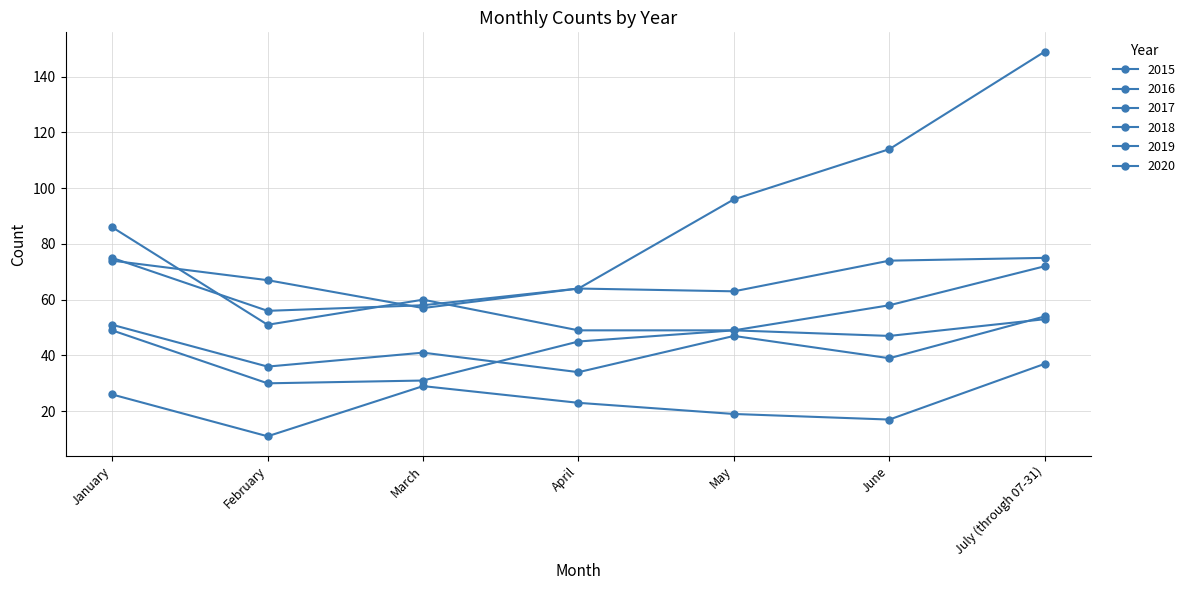

What is the difference between the second highest and second lowest values in the 2018 series?

23